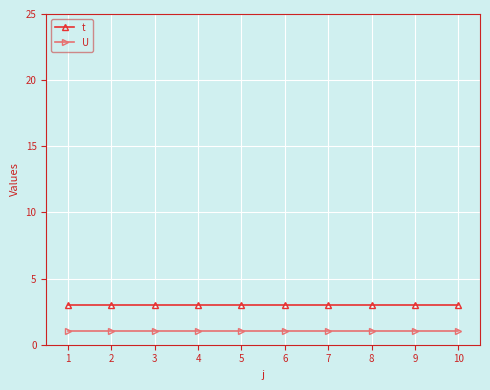

True or false: t and U cross at least once.

False